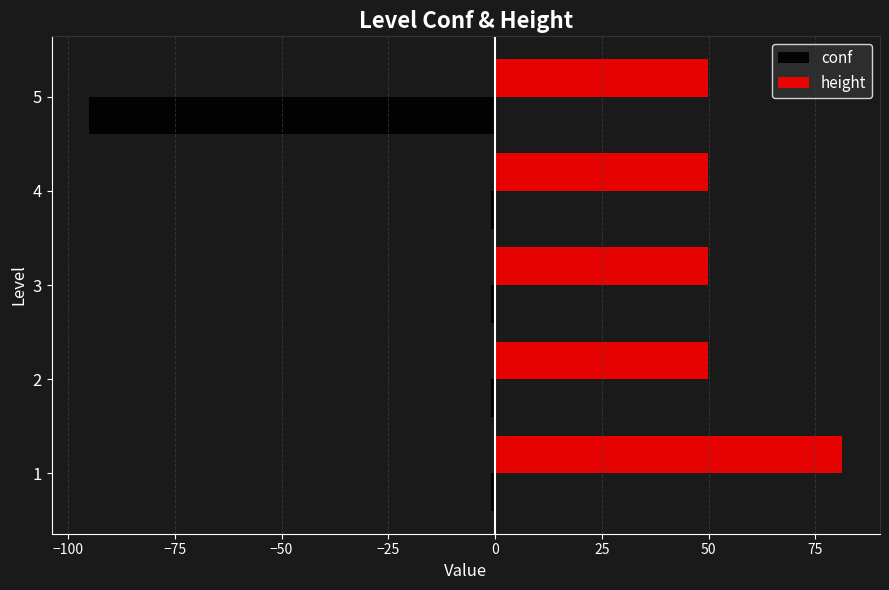

What is the maximum value shown in the chart?

81.3